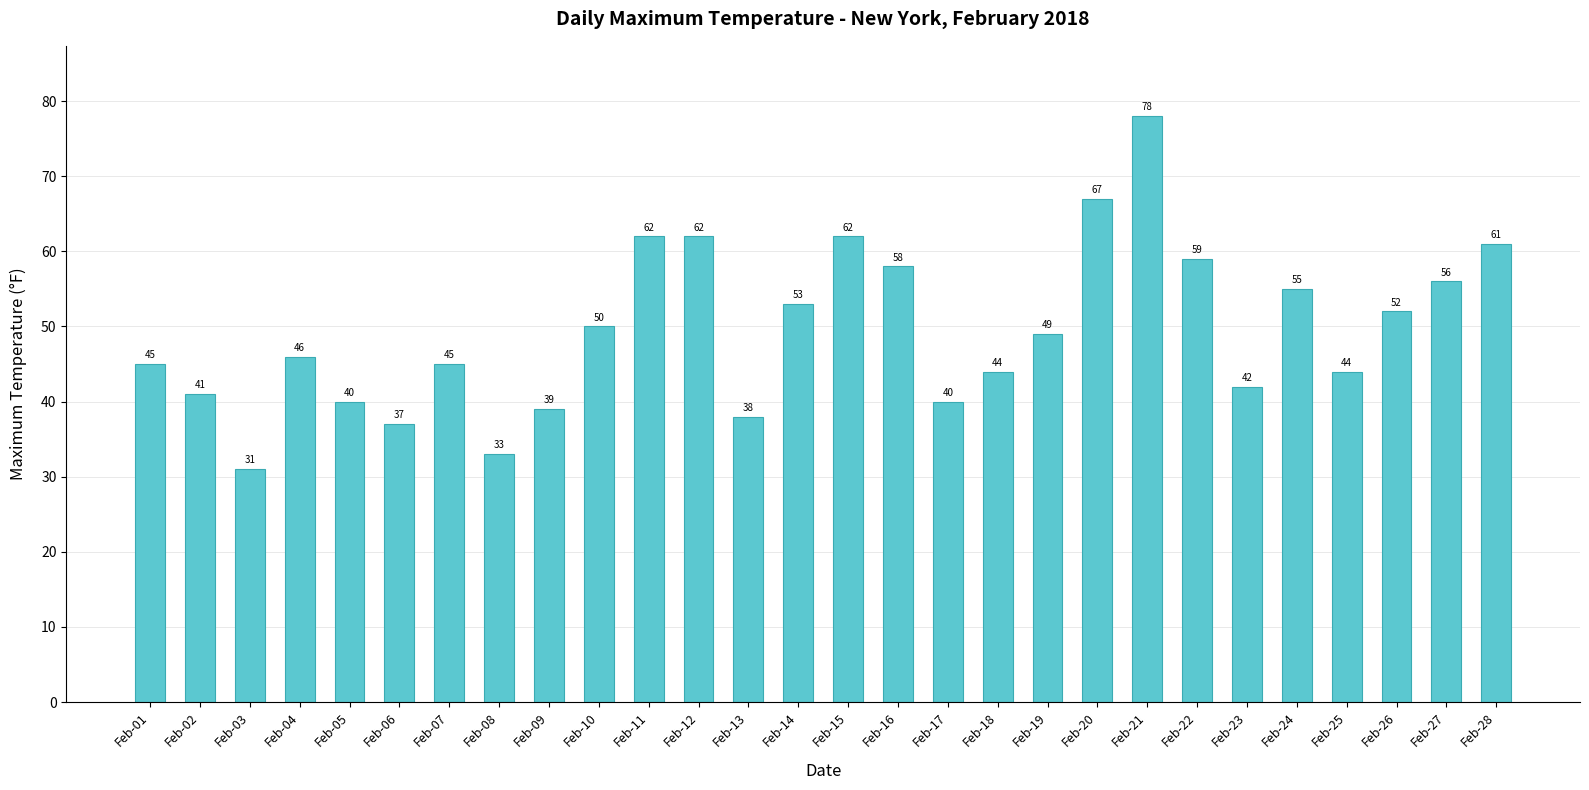

What is the change in value from Feb-01 to Feb-08?

-12